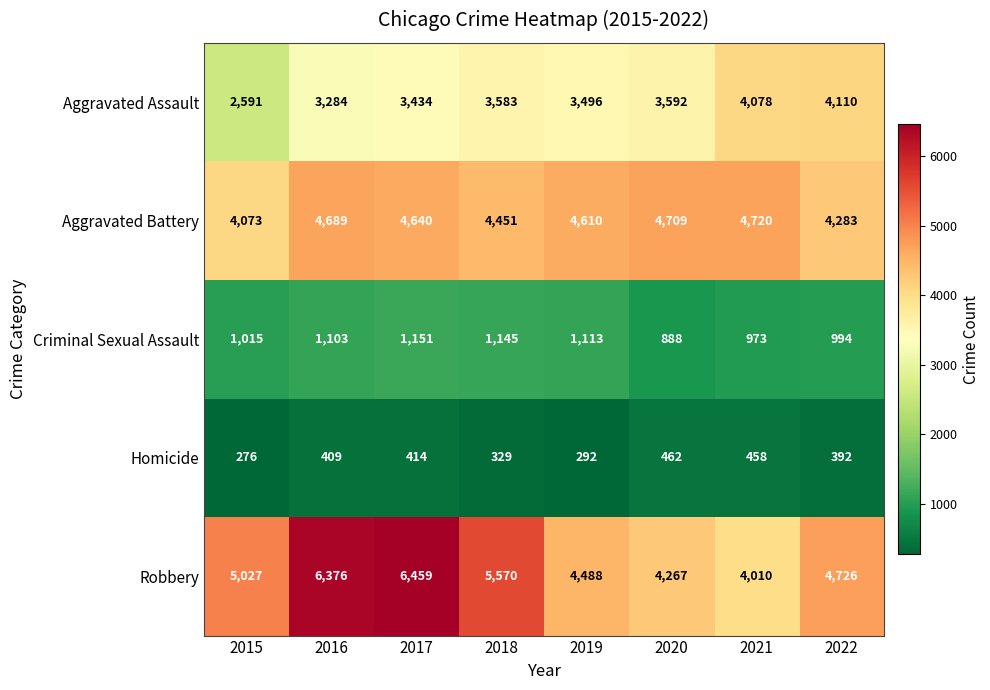

What is the minimum value shown in the chart?

276